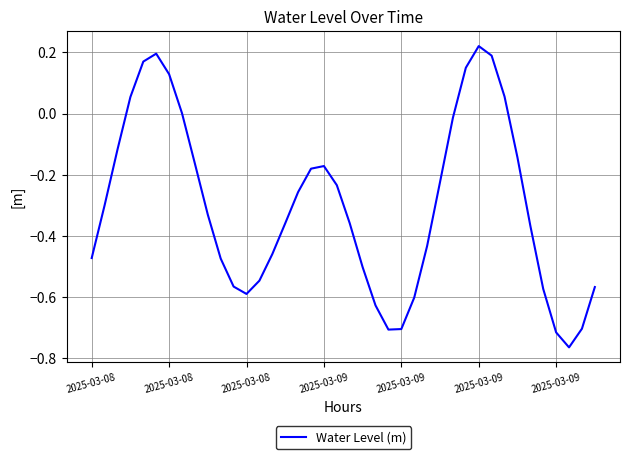

What is the difference between the maximum and minimum values?

1.0